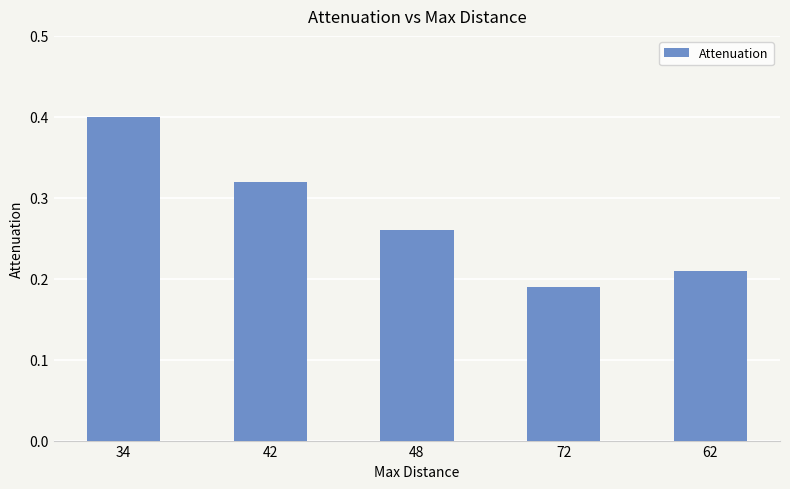

What is the difference between the second highest and second lowest values?

0.1